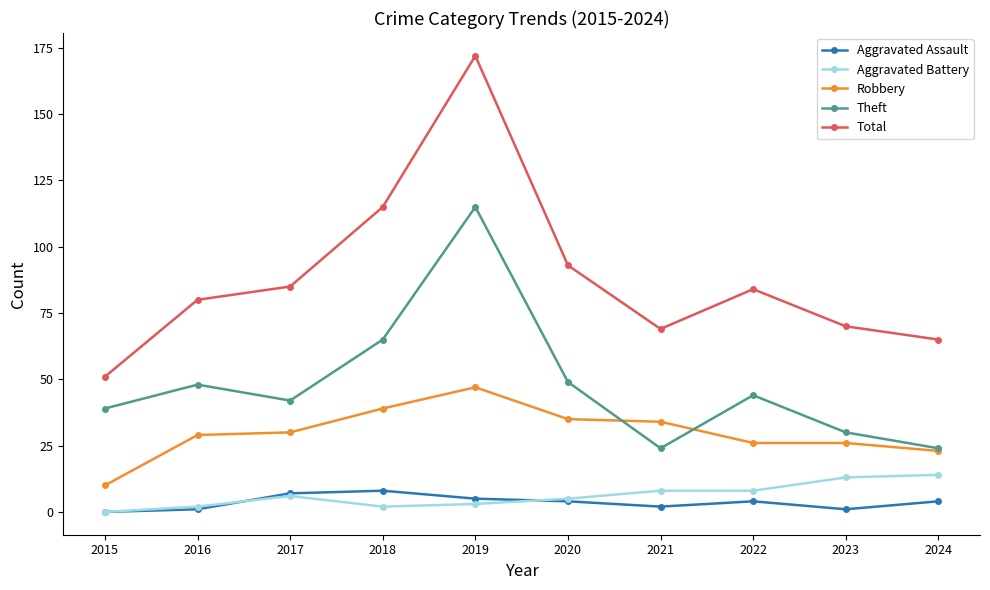

Between 2019 and 2024, which series saw the biggest shift?

Total